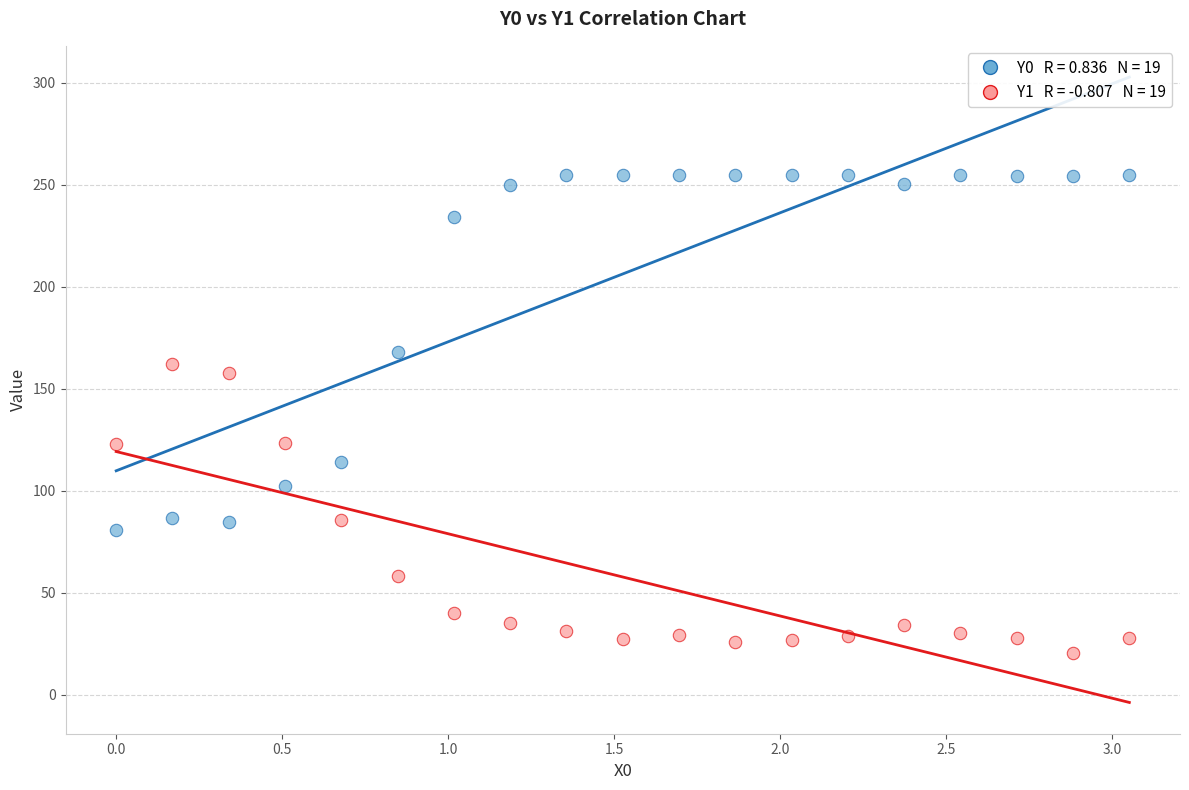

Across all data points, what is the range of Y values (max minus min)?

234.5